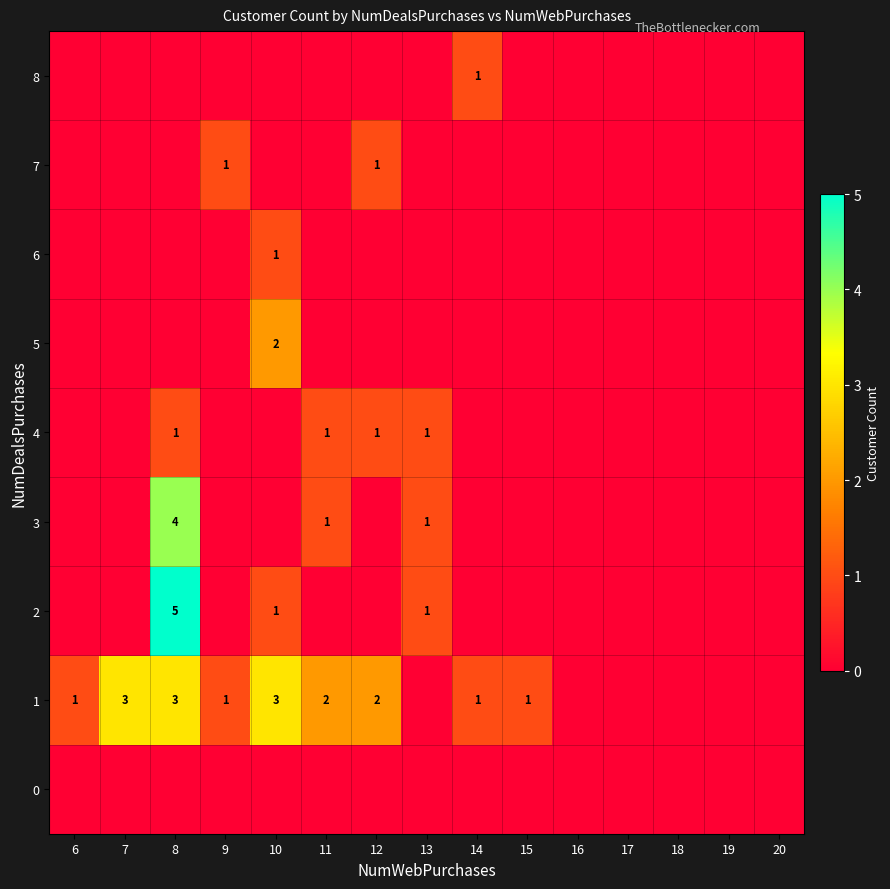

Is it true that 7 equals 1 at 9?

True